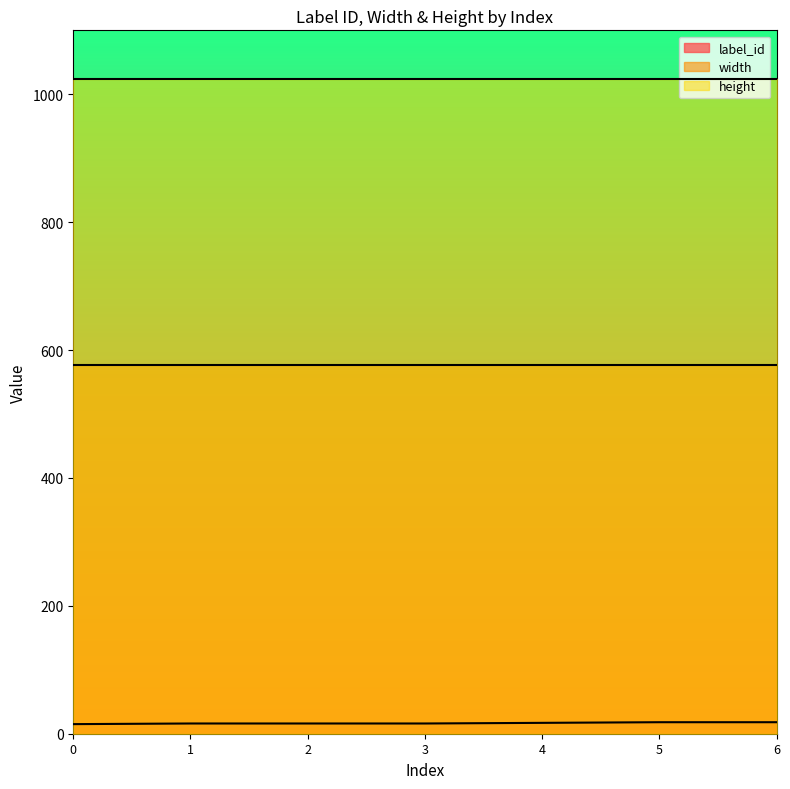

True or false: width and label_id cross at least once.

False